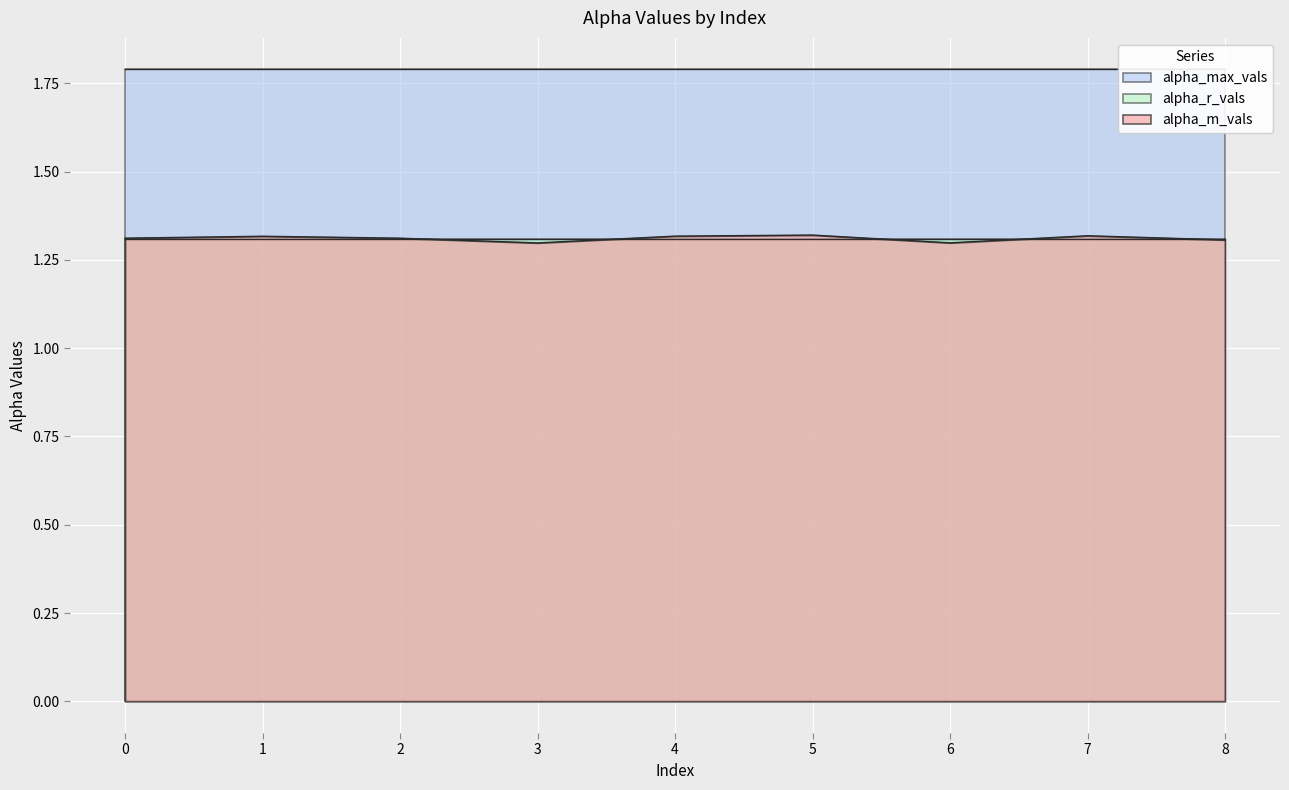

How many lines are shown in the chart?

3